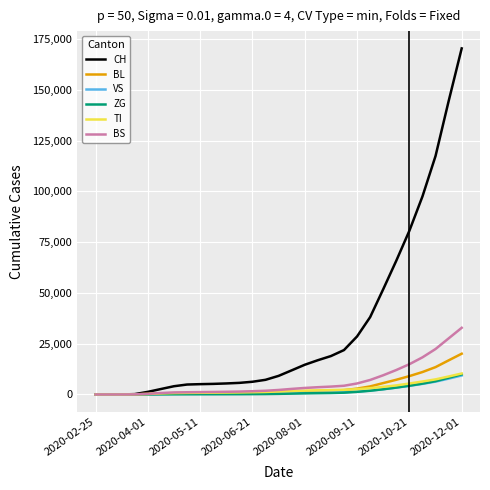

What is the highest value of the TI series?

10323